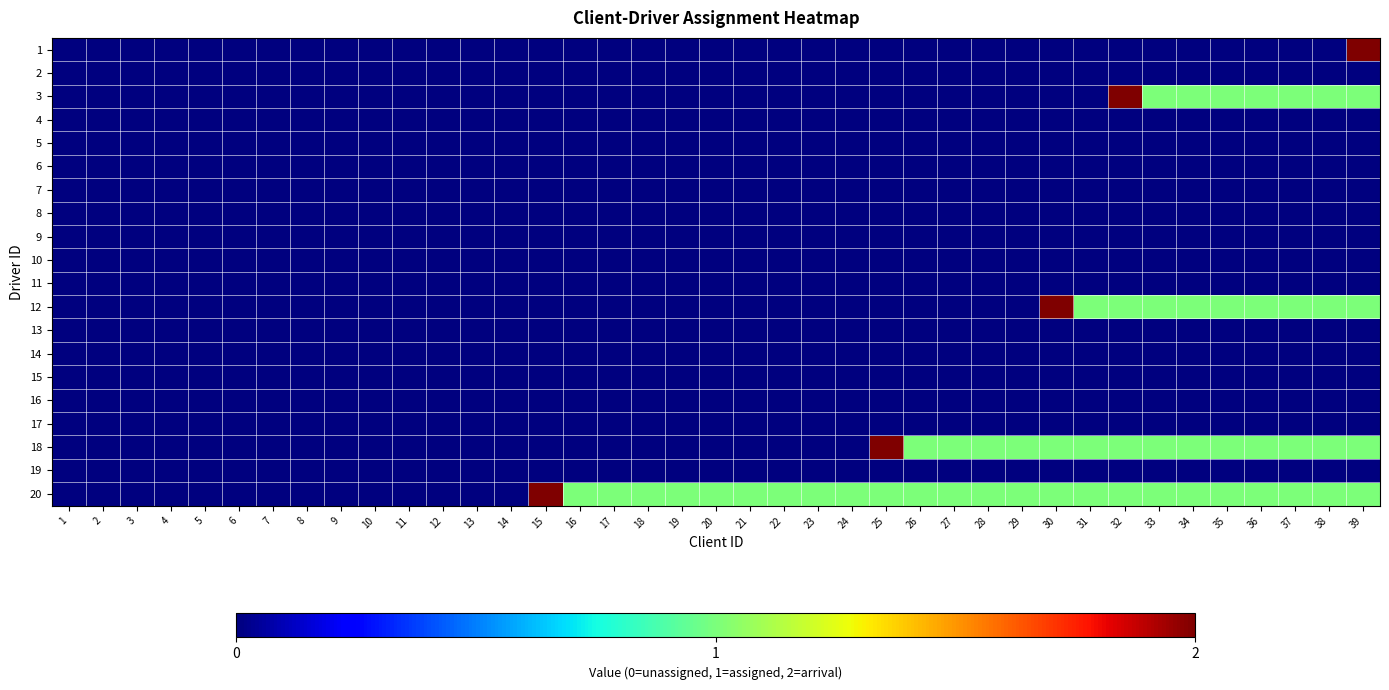

Reading left to right, list all the values displayed in this chart.

1: 1=0	2=0	3=0	4=0	5=0	6=0	7=0	8=0	9=0	10=0	11=0	12=0	13=0	14=0	15=0	16=0	17=0	18=0	19=0	20=0	21=0	22=0	23=0	24=0	25=0	26=0	27=0	28=0	29=0	30=0	31=0	32=0	33=0	34=0	35=0	36=0	37=0	38=0	39=2
2: 1=0	2=0	3=0	4=0	5=0	6=0	7=0	8=0	9=0	10=0	11=0	12=0	13=0	14=0	15=0	16=0	17=0	18=0	19=0	20=0	21=0	22=0	23=0	24=0	25=0	26=0	27=0	28=0	29=0	30=0	31=0	32=0	33=0	34=0	35=0	36=0	37=0	38=0	39=0
3: 1=0	2=0	3=0	4=0	5=0	6=0	7=0	8=0	9=0	10=0	11=0	12=0	13=0	14=0	15=0	16=0	17=0	18=0	19=0	20=0	21=0	22=0	23=0	24=0	25=0	26=0	27=0	28=0	29=0	30=0	31=0	32=2	33=1	34=1	35=1	36=1	37=1	38=1	39=1
4: 1=0	2=0	3=0	4=0	5=0	6=0	7=0	8=0	9=0	10=0	11=0	12=0	13=0	14=0	15=0	16=0	17=0	18=0	19=0	20=0	21=0	22=0	23=0	24=0	25=0	26=0	27=0	28=0	29=0	30=0	31=0	32=0	33=0	34=0	35=0	36=0	37=0	38=0	39=0
5: 1=0	2=0	3=0	4=0	5=0	6=0	7=0	8=0	9=0	10=0	11=0	12=0	13=0	14=0	15=0	16=0	17=0	18=0	19=0	20=0	21=0	22=0	23=0	24=0	25=0	26=0	27=0	28=0	29=0	30=0	31=0	32=0	33=0	34=0	35=0	36=0	37=0	38=0	39=0
6: 1=0	2=0	3=0	4=0	5=0	6=0	7=0	8=0	9=0	10=0	11=0	12=0	13=0	14=0	15=0	16=0	17=0	18=0	19=0	20=0	21=0	22=0	23=0	24=0	25=0	26=0	27=0	28=0	29=0	30=0	31=0	32=0	33=0	34=0	35=0	36=0	37=0	38=0	39=0
7: 1=0	2=0	3=0	4=0	5=0	6=0	7=0	8=0	9=0	10=0	11=0	12=0	13=0	14=0	15=0	16=0	17=0	18=0	19=0	20=0	21=0	22=0	23=0	24=0	25=0	26=0	27=0	28=0	29=0	30=0	31=0	32=0	33=0	34=0	35=0	36=0	37=0	38=0	39=0
8: 1=0	2=0	3=0	4=0	5=0	6=0	7=0	8=0	9=0	10=0	11=0	12=0	13=0	14=0	15=0	16=0	17=0	18=0	19=0	20=0	21=0	22=0	23=0	24=0	25=0	26=0	27=0	28=0	29=0	30=0	31=0	32=0	33=0	34=0	35=0	36=0	37=0	38=0	39=0
9: 1=0	2=0	3=0	4=0	5=0	6=0	7=0	8=0	9=0	10=0	11=0	12=0	13=0	14=0	15=0	16=0	17=0	18=0	19=0	20=0	21=0	22=0	23=0	24=0	25=0	26=0	27=0	28=0	29=0	30=0	31=0	32=0	33=0	34=0	35=0	36=0	37=0	38=0	39=0
10: 1=0	2=0	3=0	4=0	5=0	6=0	7=0	8=0	9=0	10=0	11=0	12=0	13=0	14=0	15=0	16=0	17=0	18=0	19=0	20=0	21=0	22=0	23=0	24=0	25=0	26=0	27=0	28=0	29=0	30=0	31=0	32=0	33=0	34=0	35=0	36=0	37=0	38=0	39=0
11: 1=0	2=0	3=0	4=0	5=0	6=0	7=0	8=0	9=0	10=0	11=0	12=0	13=0	14=0	15=0	16=0	17=0	18=0	19=0	20=0	21=0	22=0	23=0	24=0	25=0	26=0	27=0	28=0	29=0	30=0	31=0	32=0	33=0	34=0	35=0	36=0	37=0	38=0	39=0
12: 1=0	2=0	3=0	4=0	5=0	6=0	7=0	8=0	9=0	10=0	11=0	12=0	13=0	14=0	15=0	16=0	17=0	18=0	19=0	20=0	21=0	22=0	23=0	24=0	25=0	26=0	27=0	28=0	29=0	30=2	31=1	32=1	33=1	34=1	35=1	36=1	37=1	38=1	39=1
13: 1=0	2=0	3=0	4=0	5=0	6=0	7=0	8=0	9=0	10=0	11=0	12=0	13=0	14=0	15=0	16=0	17=0	18=0	19=0	20=0	21=0	22=0	23=0	24=0	25=0	26=0	27=0	28=0	29=0	30=0	31=0	32=0	33=0	34=0	35=0	36=0	37=0	38=0	39=0
14: 1=0	2=0	3=0	4=0	5=0	6=0	7=0	8=0	9=0	10=0	11=0	12=0	13=0	14=0	15=0	16=0	17=0	18=0	19=0	20=0	21=0	22=0	23=0	24=0	25=0	26=0	27=0	28=0	29=0	30=0	31=0	32=0	33=0	34=0	35=0	36=0	37=0	38=0	39=0
15: 1=0	2=0	3=0	4=0	5=0	6=0	7=0	8=0	9=0	10=0	11=0	12=0	13=0	14=0	15=0	16=0	17=0	18=0	19=0	20=0	21=0	22=0	23=0	24=0	25=0	26=0	27=0	28=0	29=0	30=0	31=0	32=0	33=0	34=0	35=0	36=0	37=0	38=0	39=0
16: 1=0	2=0	3=0	4=0	5=0	6=0	7=0	8=0	9=0	10=0	11=0	12=0	13=0	14=0	15=0	16=0	17=0	18=0	19=0	20=0	21=0	22=0	23=0	24=0	25=0	26=0	27=0	28=0	29=0	30=0	31=0	32=0	33=0	34=0	35=0	36=0	37=0	38=0	39=0
17: 1=0	2=0	3=0	4=0	5=0	6=0	7=0	8=0	9=0	10=0	11=0	12=0	13=0	14=0	15=0	16=0	17=0	18=0	19=0	20=0	21=0	22=0	23=0	24=0	25=0	26=0	27=0	28=0	29=0	30=0	31=0	32=0	33=0	34=0	35=0	36=0	37=0	38=0	39=0
18: 1=0	2=0	3=0	4=0	5=0	6=0	7=0	8=0	9=0	10=0	11=0	12=0	13=0	14=0	15=0	16=0	17=0	18=0	19=0	20=0	21=0	22=0	23=0	24=0	25=2	26=1	27=1	28=1	29=1	30=1	31=1	32=1	33=1	34=1	35=1	36=1	37=1	38=1	39=1
19: 1=0	2=0	3=0	4=0	5=0	6=0	7=0	8=0	9=0	10=0	11=0	12=0	13=0	14=0	15=0	16=0	17=0	18=0	19=0	20=0	21=0	22=0	23=0	24=0	25=0	26=0	27=0	28=0	29=0	30=0	31=0	32=0	33=0	34=0	35=0	36=0	37=0	38=0	39=0
20: 1=0	2=0	3=0	4=0	5=0	6=0	7=0	8=0	9=0	10=0	11=0	12=0	13=0	14=0	15=2	16=1	17=1	18=1	19=1	20=1	21=1	22=1	23=1	24=1	25=1	26=1	27=1	28=1	29=1	30=1	31=1	32=1	33=1	34=1	35=1	36=1	37=1	38=1	39=1